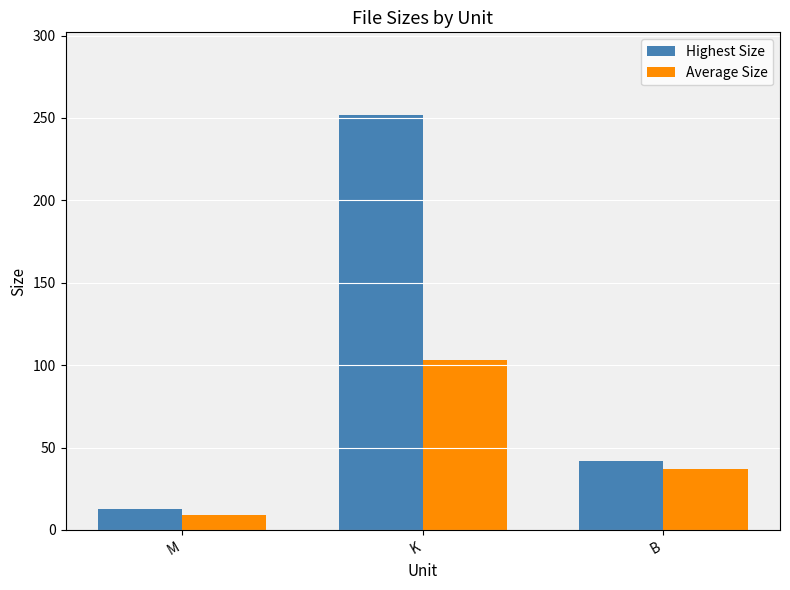

Count the number of categories in the chart.

3